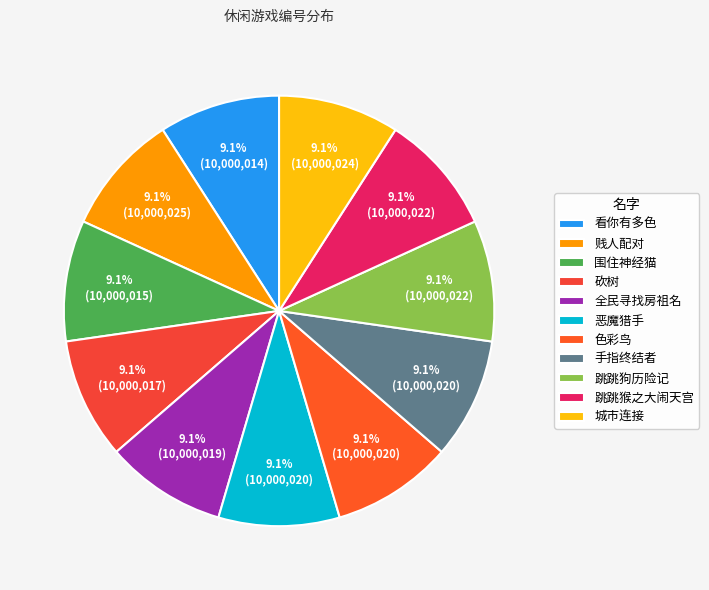

Is 跳跳狗历险记 the majority of the pie?

No